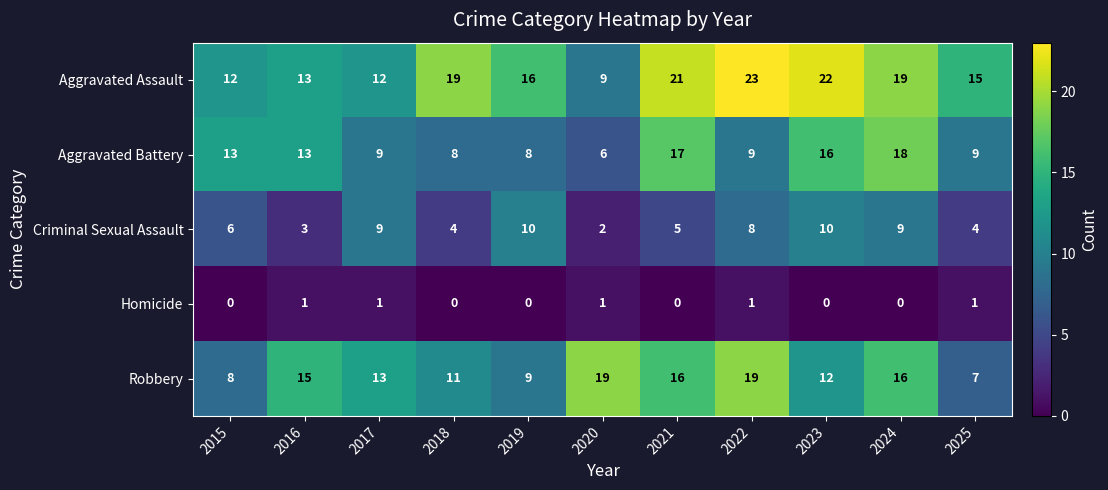

Rank the series at 2020 from lowest to highest value.

Homicide, Criminal Sexual Assault, Aggravated Battery, Aggravated Assault, Robbery